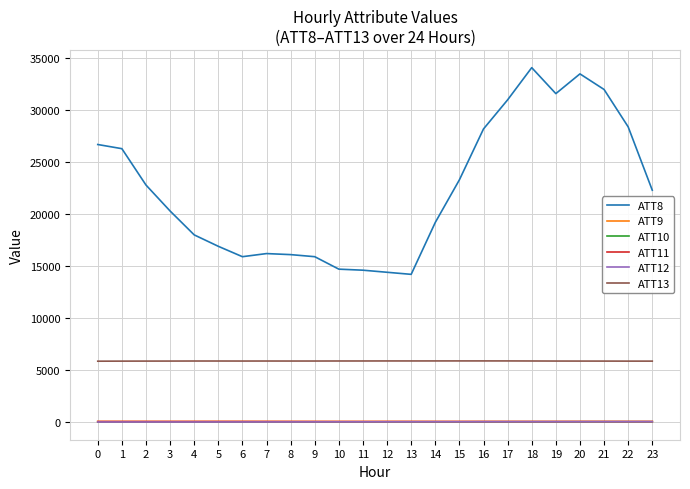

What are all the series names shown in the legend?

ATT8, ATT9, ATT10, ATT11, ATT12, ATT13